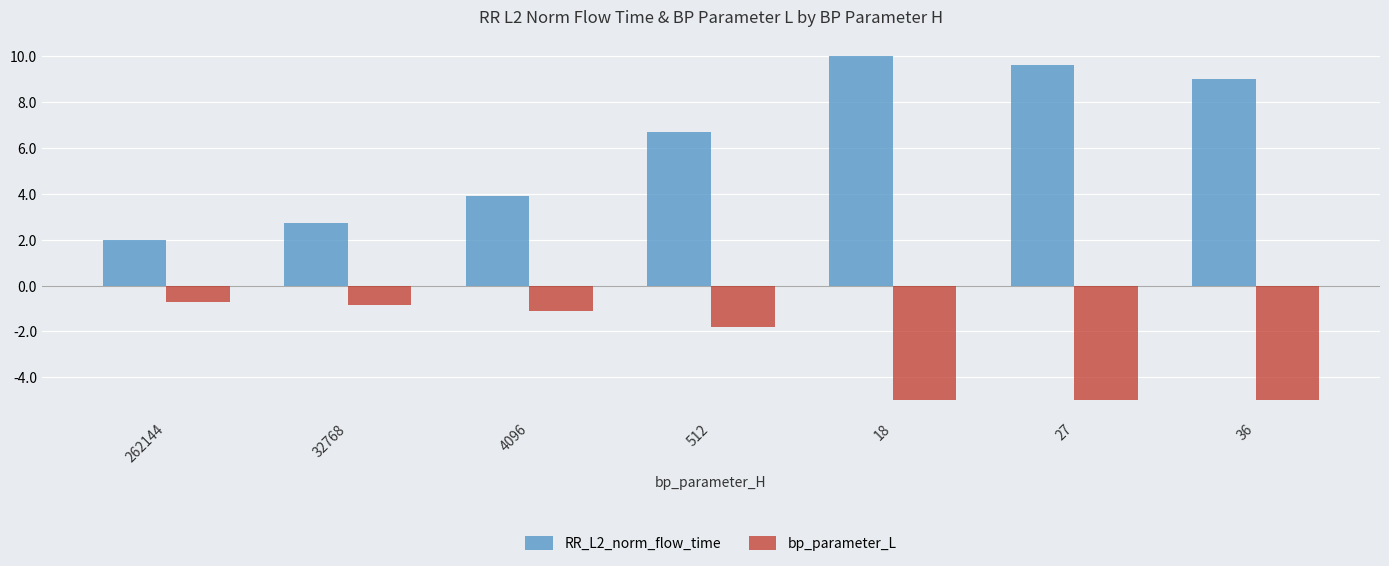

Is the value of bp_parameter_L at 32768 greater than the value of RR_L2_norm_flow_time at 36?

No